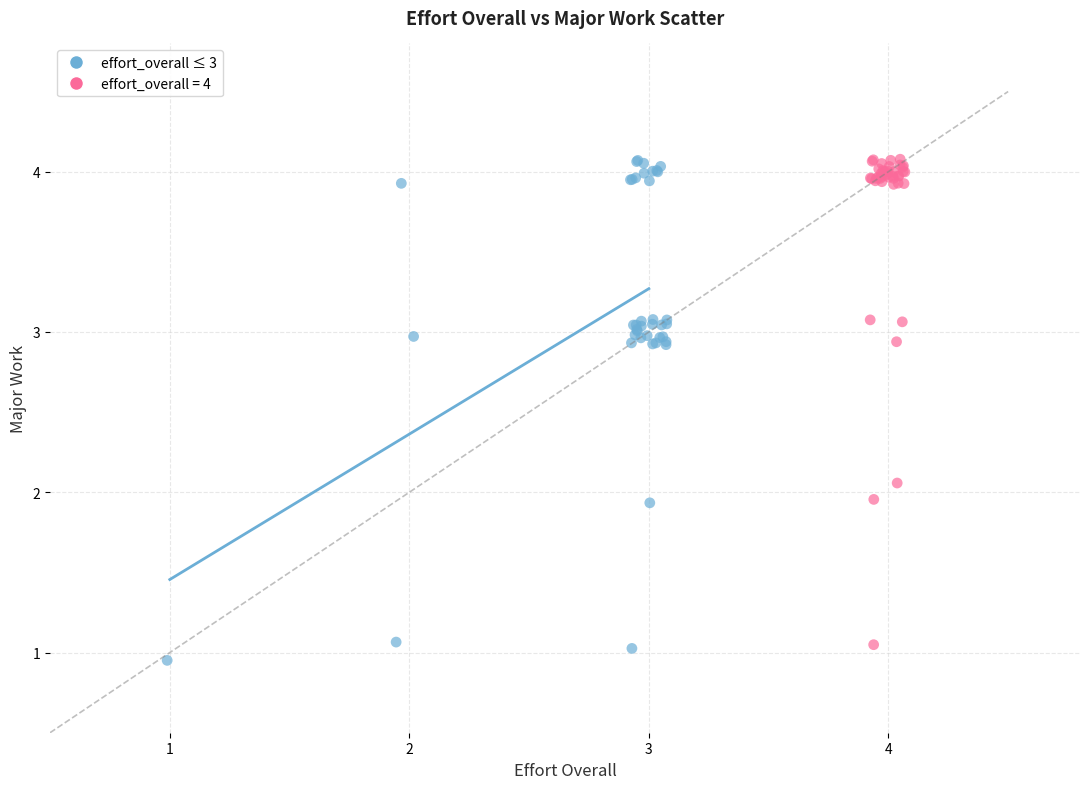

What are all the series names shown in the legend?

effort_overall ≤ 3, effort_overall = 4